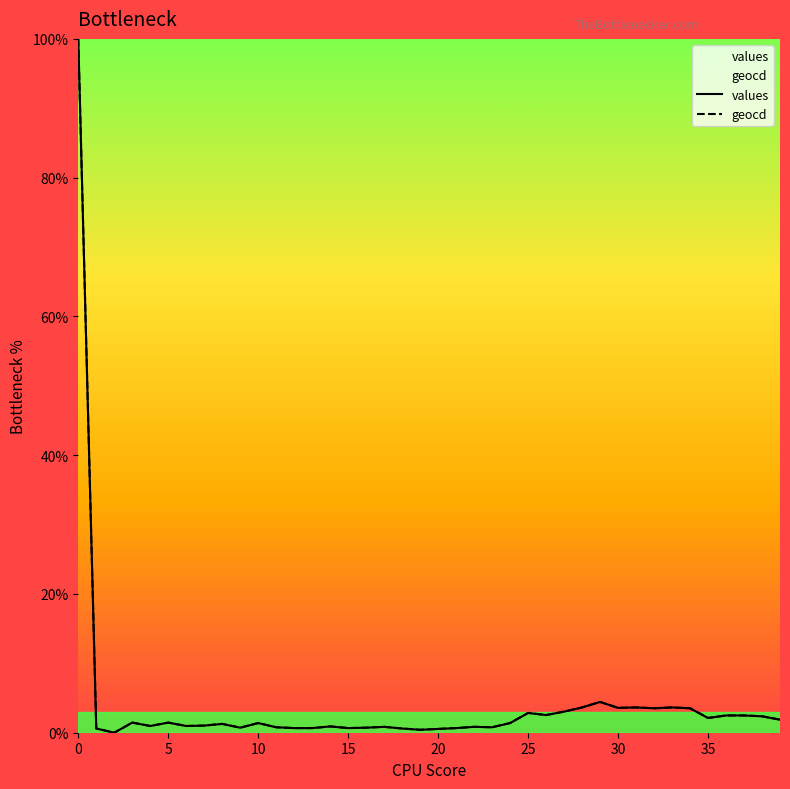

The geocd series shows 153.6 at 0. True or false?

False